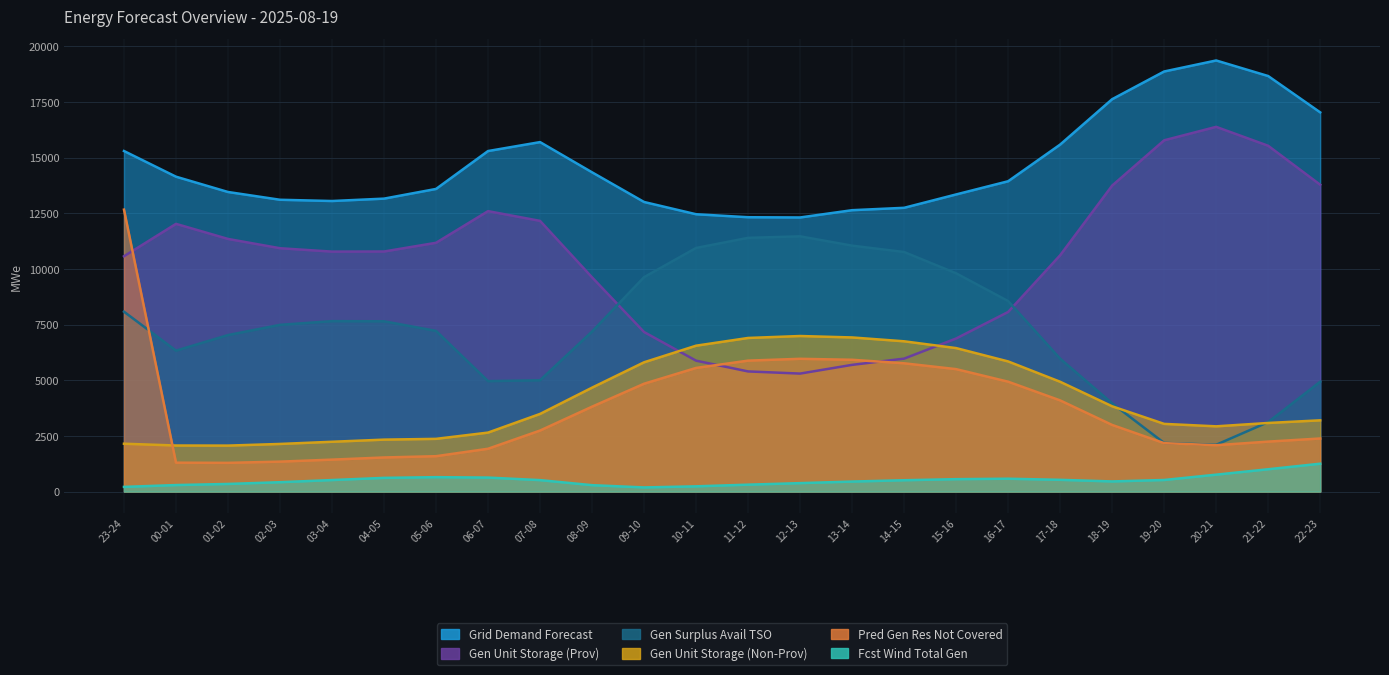

What is the average value of the pred_gen_res_not_cov series?

3748